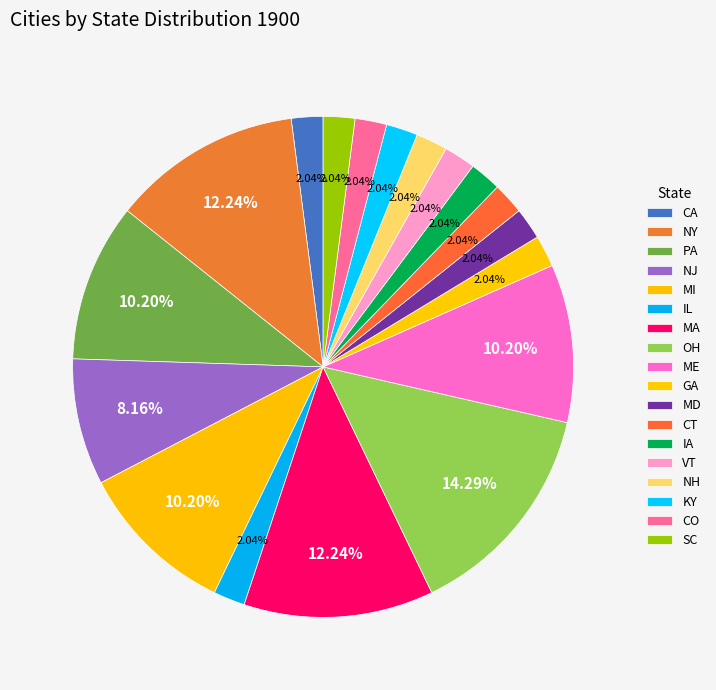

Is it true that NH is 1% of the pie?

False